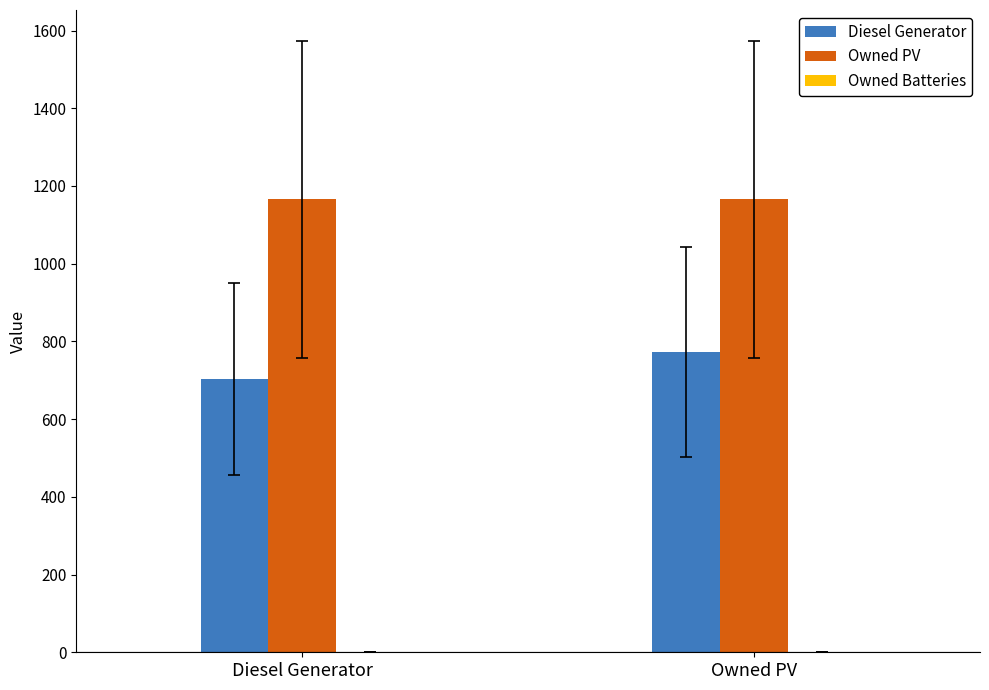

What is the sum of the Diesel Generator values at Owned PV and Diesel Generator?

1475